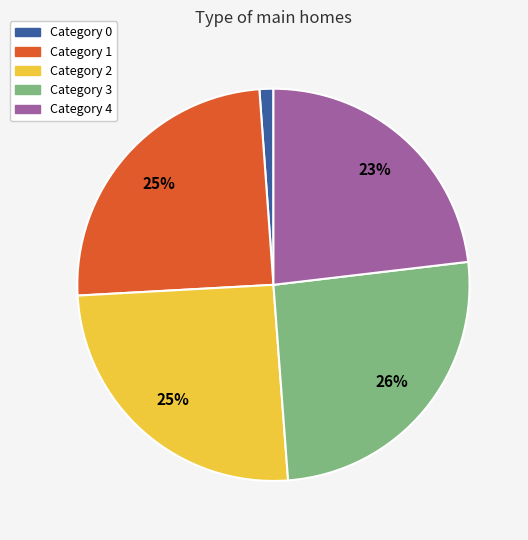

To the nearest percent, what is the average slice percentage?

20%